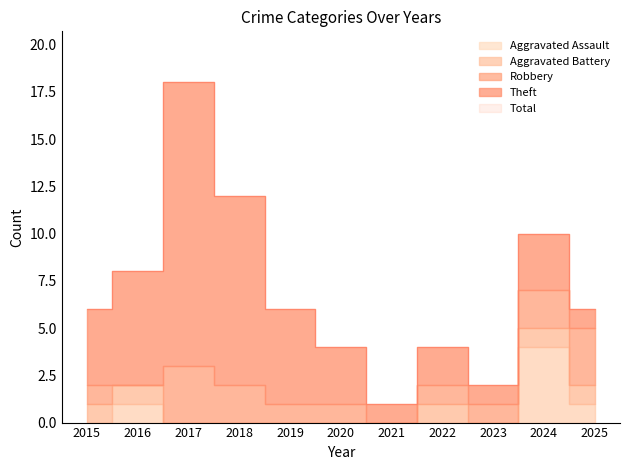

At which category is the sum across all series the highest?

2017